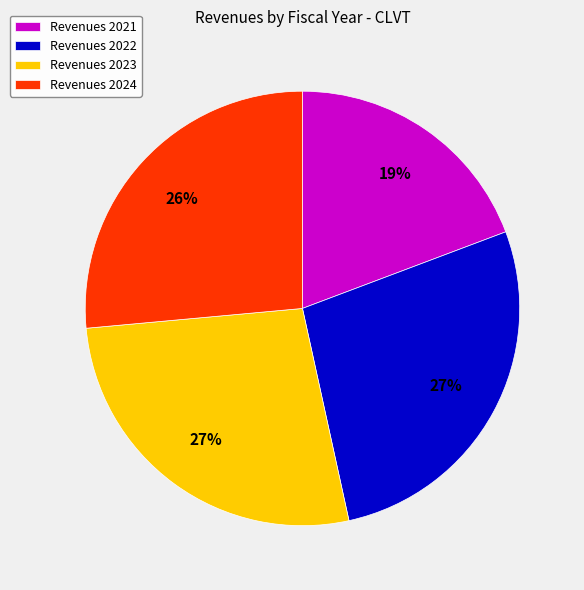

Is the sum of Revenues 2021 and Revenues 2023 greater than half?

No